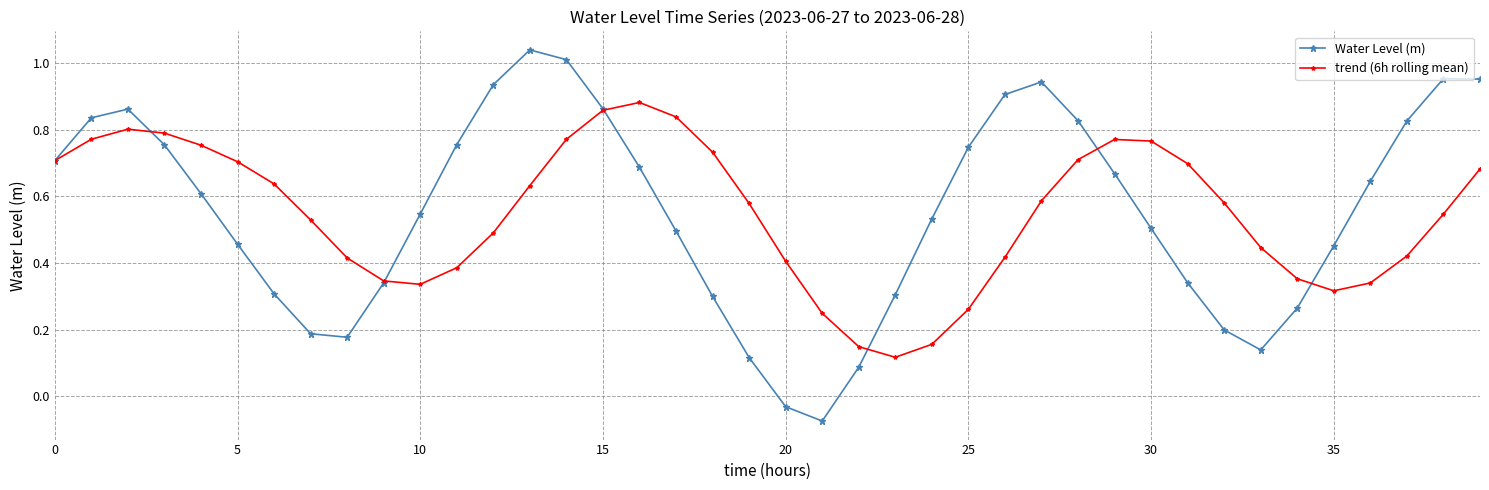

Rank the series by their maximum value, from highest to lowest.

Water Level (m), trend (6h rolling mean)